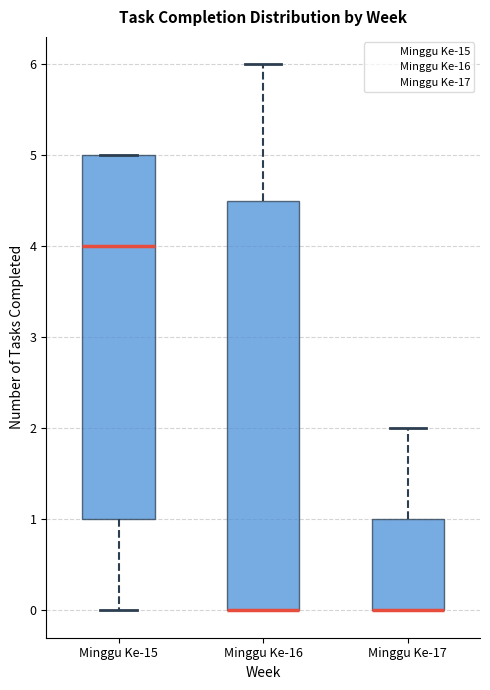

Where does the upper whisker of the box for Minggu Ke-17 end on the y-axis? The values are not printed on the chart, so give them approximately, as read against the axis.

2.0